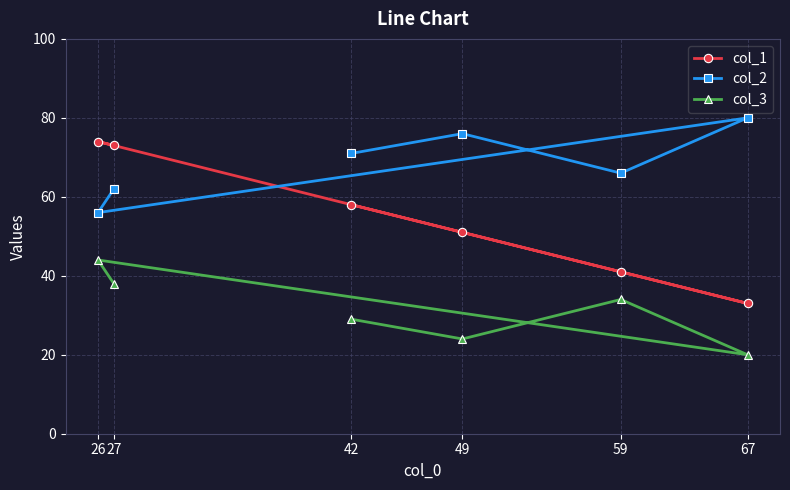

List the labels in order of col_1 value, largest first.

26, 27, 42, 49, 59, 67